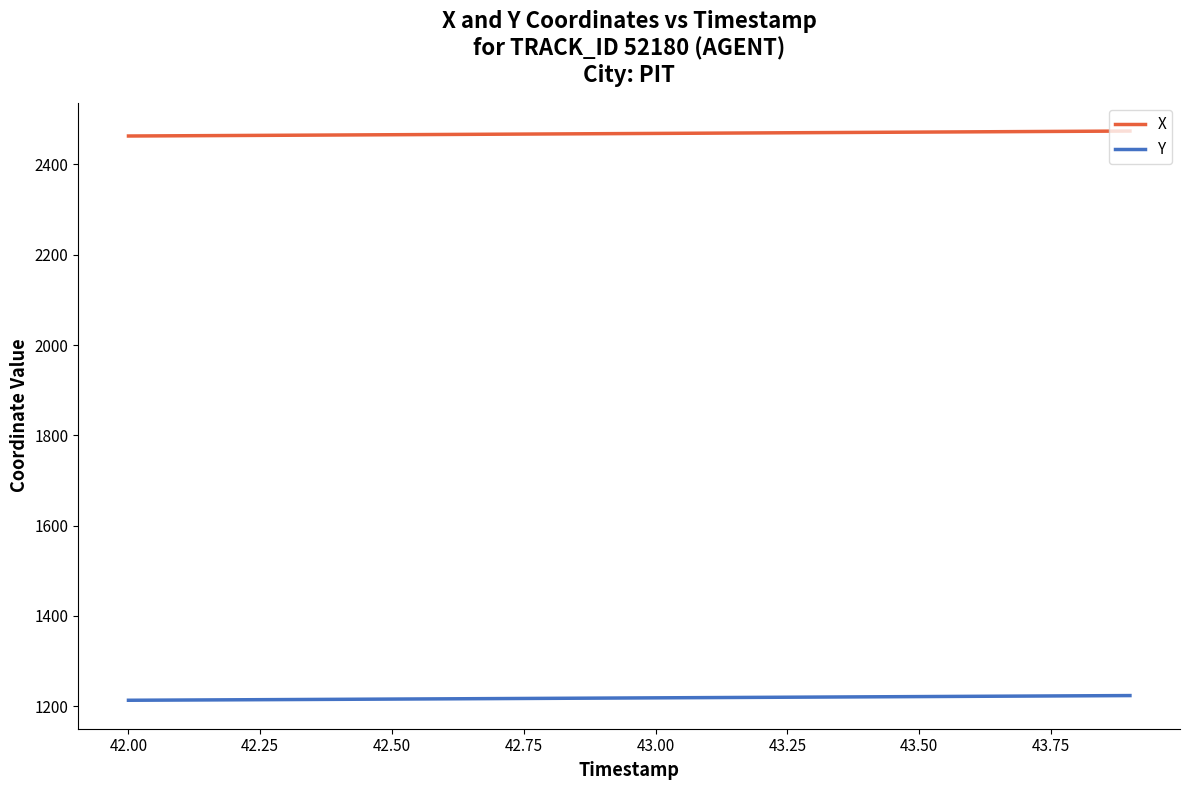

What is the smallest value displayed?

1213.4